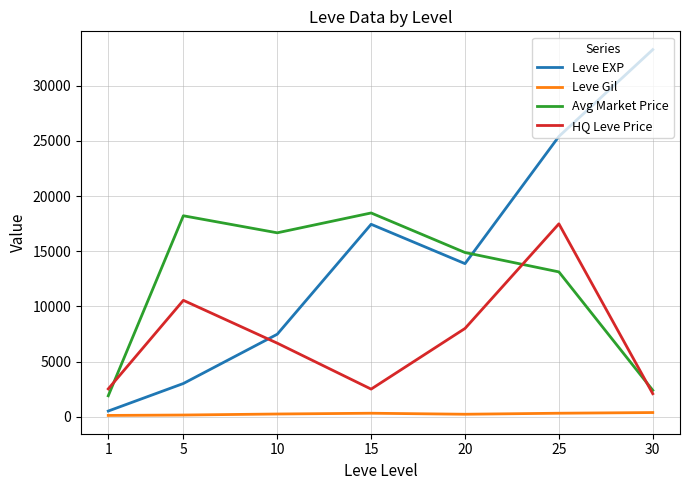

What is the greatest value displayed?

33282.5